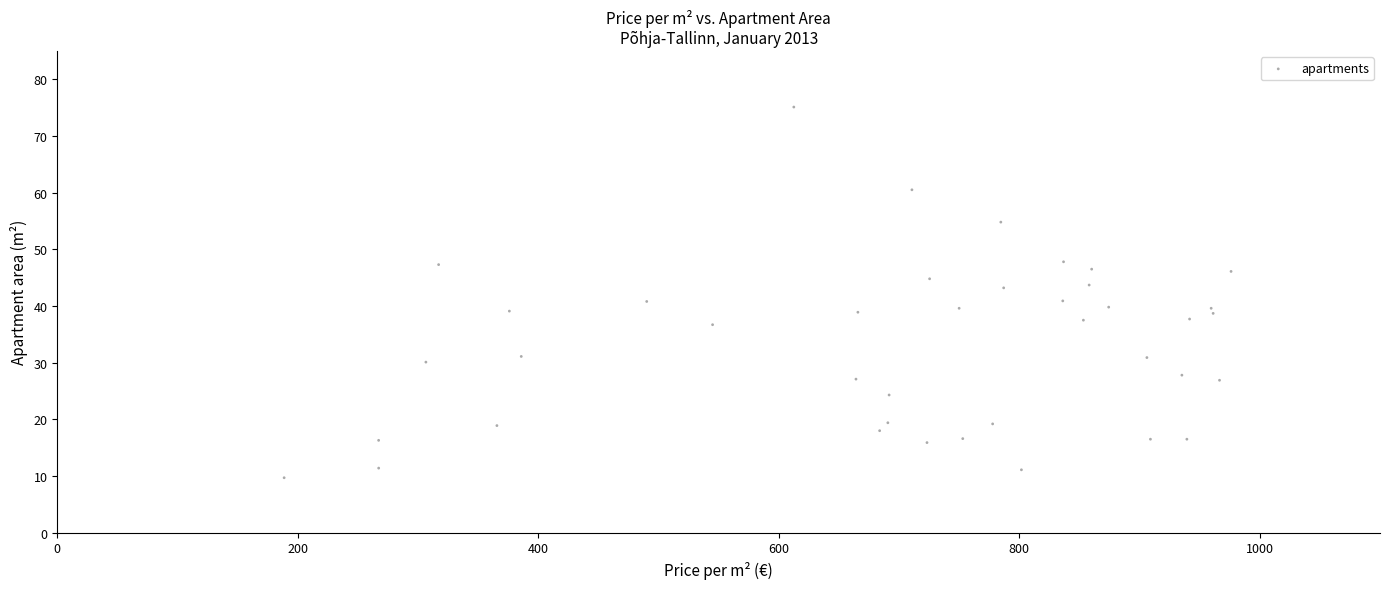

What is the range of X values (max minus min)?

787.5